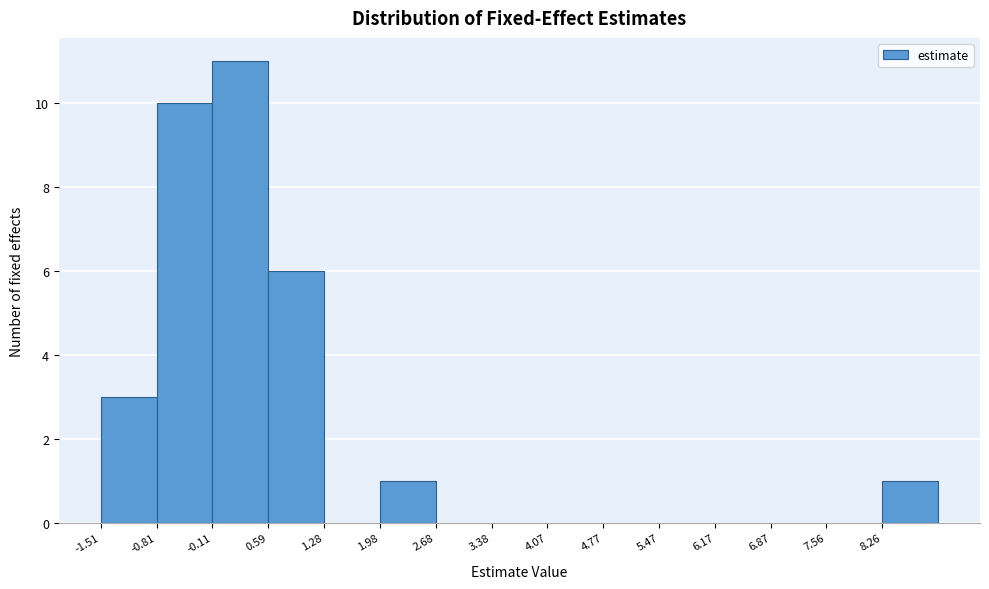

Reading left to right, transcribe this chart: for each bar, give the range it covers on the x-axis and its height. Neither the bar edges nor the heights are printed on the chart, so give them approximately, as read against the axes.

-1.5 to -0.8: 3
-0.8 to -0.1: 10
-0.1 to 0.6: 11
0.6 to 1.3: 6
1.3 to 2.0: 0
2.0 to 2.7: 1
2.7 to 3.4: 0
3.4 to 4.1: 0
4.1 to 4.8: 0
4.8 to 5.5: 0
5.5 to 6.2: 0
6.2 to 6.9: 0
6.9 to 7.6: 0
7.6 to 8.3: 0
8.3 to 9.0: 1